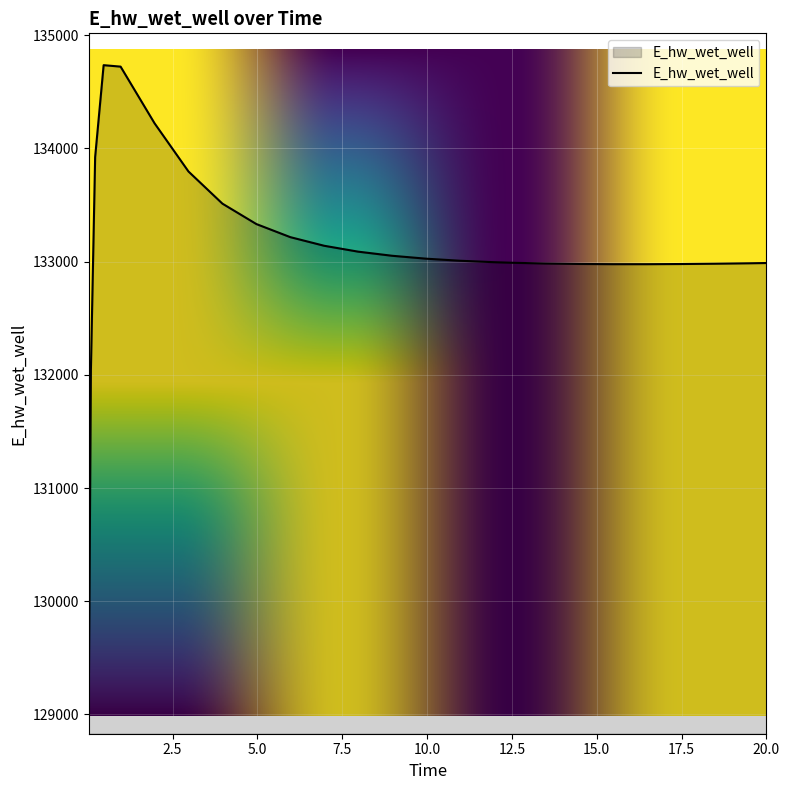

What is the smallest value displayed?

129110.6